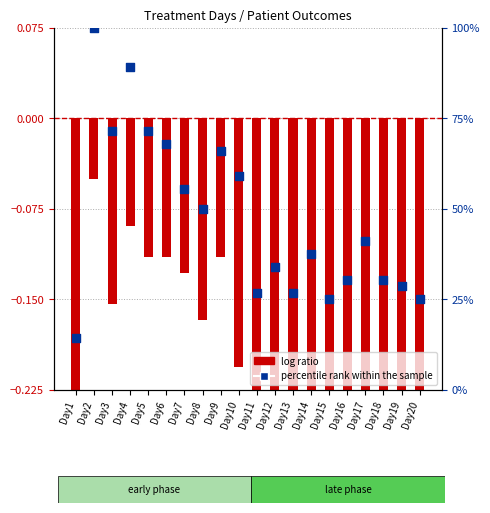

At which category is the sum across all series the highest?

Day2